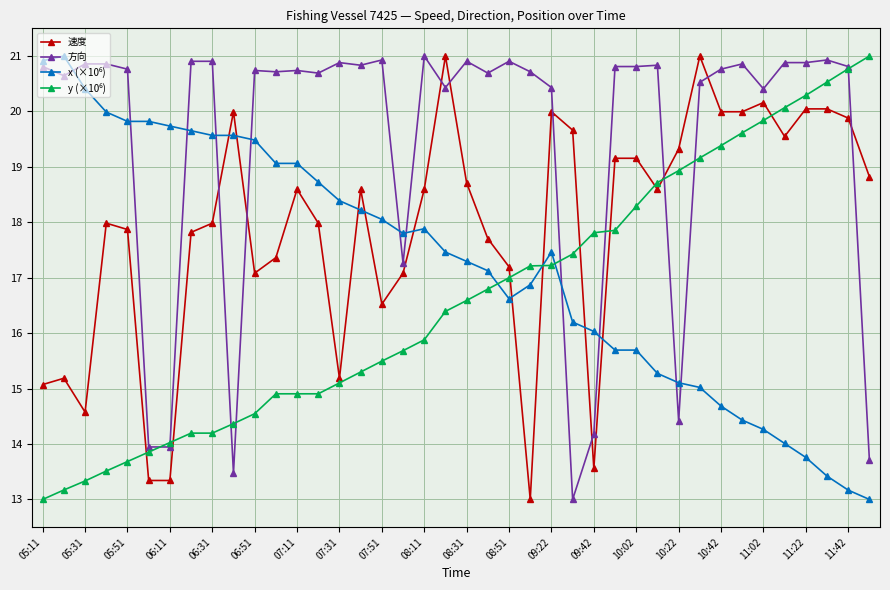

How many data points in 方向 are less than 20?

8